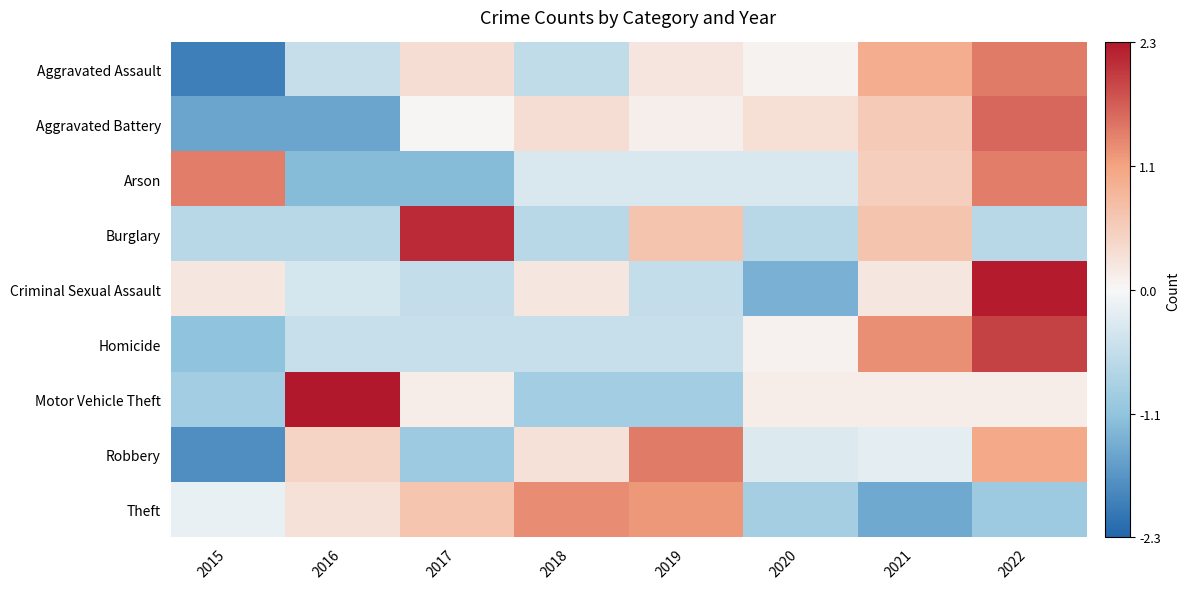

Between 2017 and 2018, which is larger?

2017